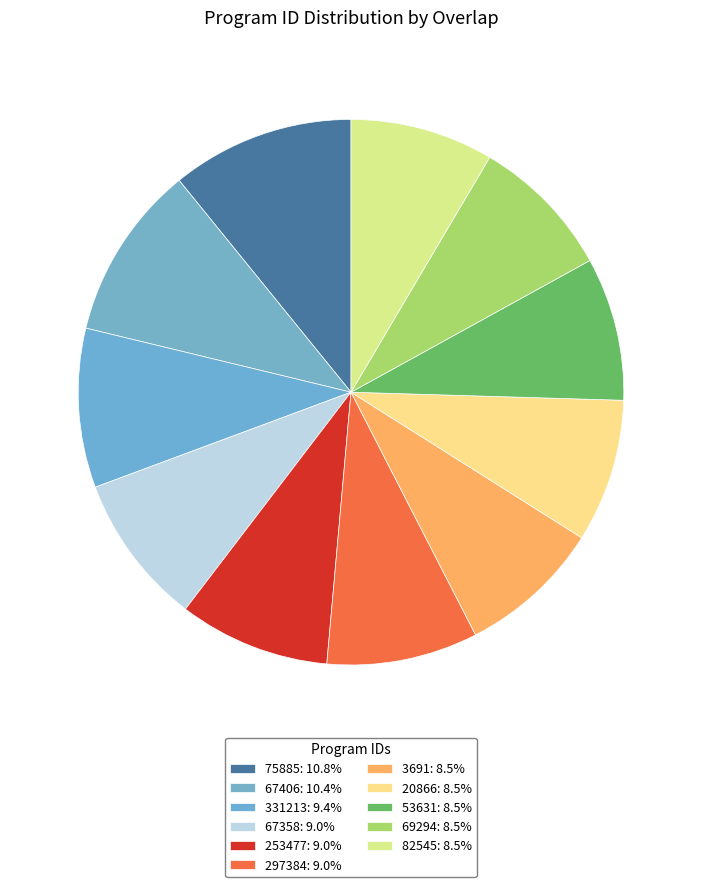

Approximately how many times larger is the value at 20866 compared to 253477?

0.9